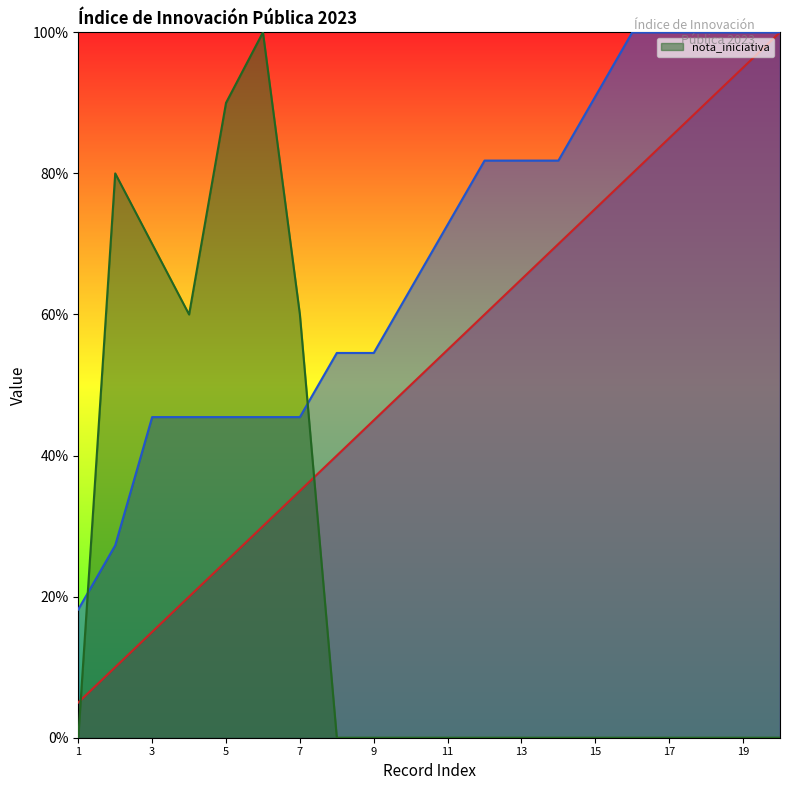

At which label does _index reach its peak?

20